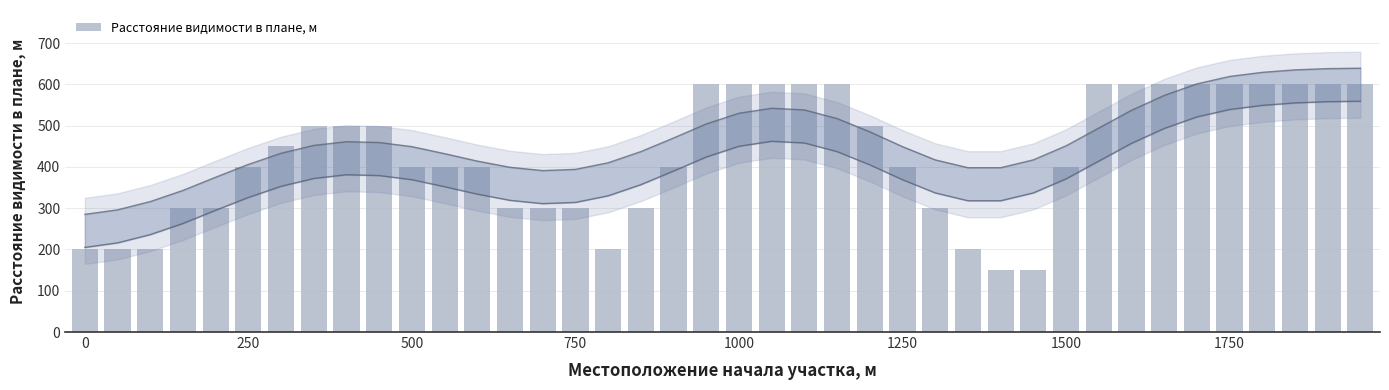

At which category does the chart reach its minimum across all series?

28